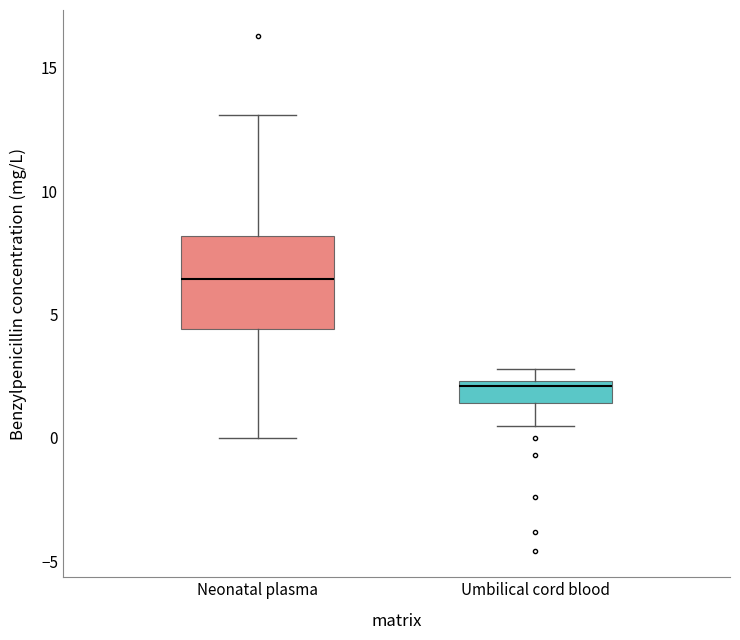

Where is the lower edge of the box for Umbilical cord blood on the y-axis? The values are not printed on the chart, so give them approximately, as read against the axis.

1.5